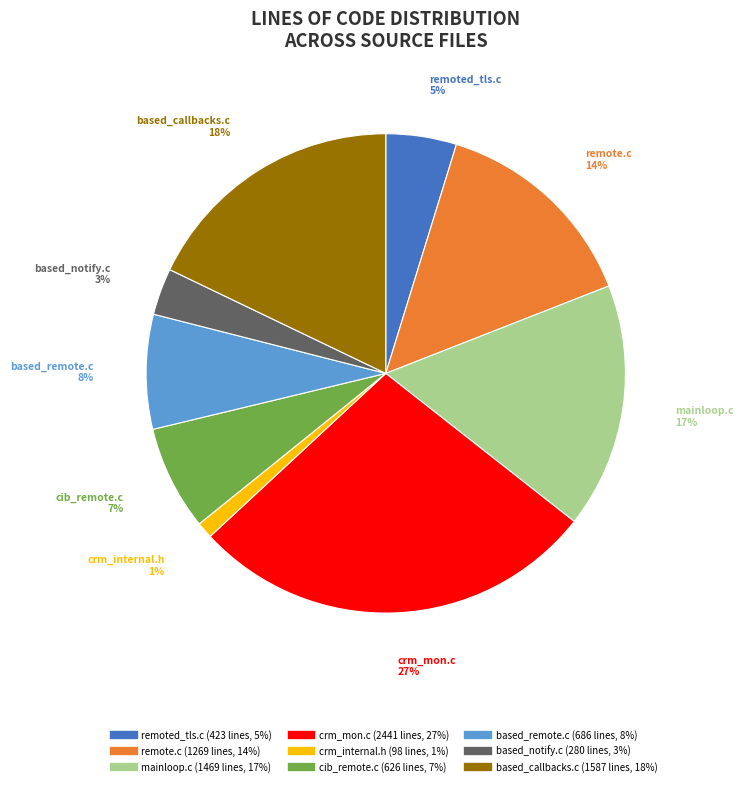

Is it true that remoted_tls.c is 5% of the pie?

True